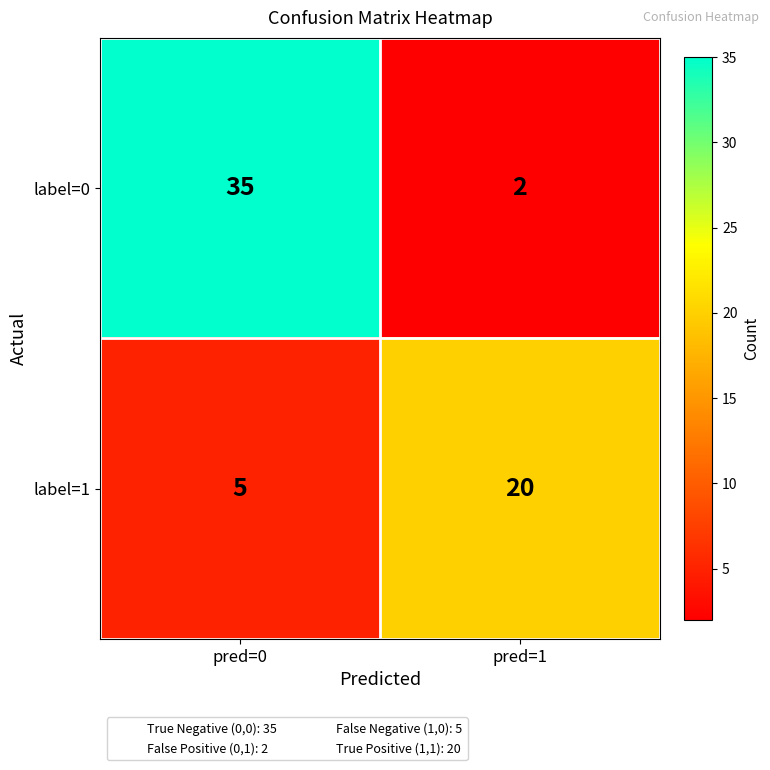

What value does the label=1 series have at pred=0?

5